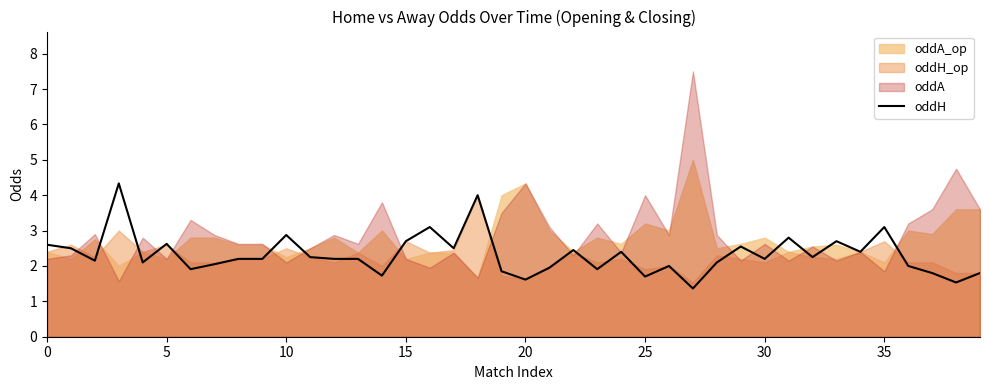

What is the highest value of the oddH series?

4.3